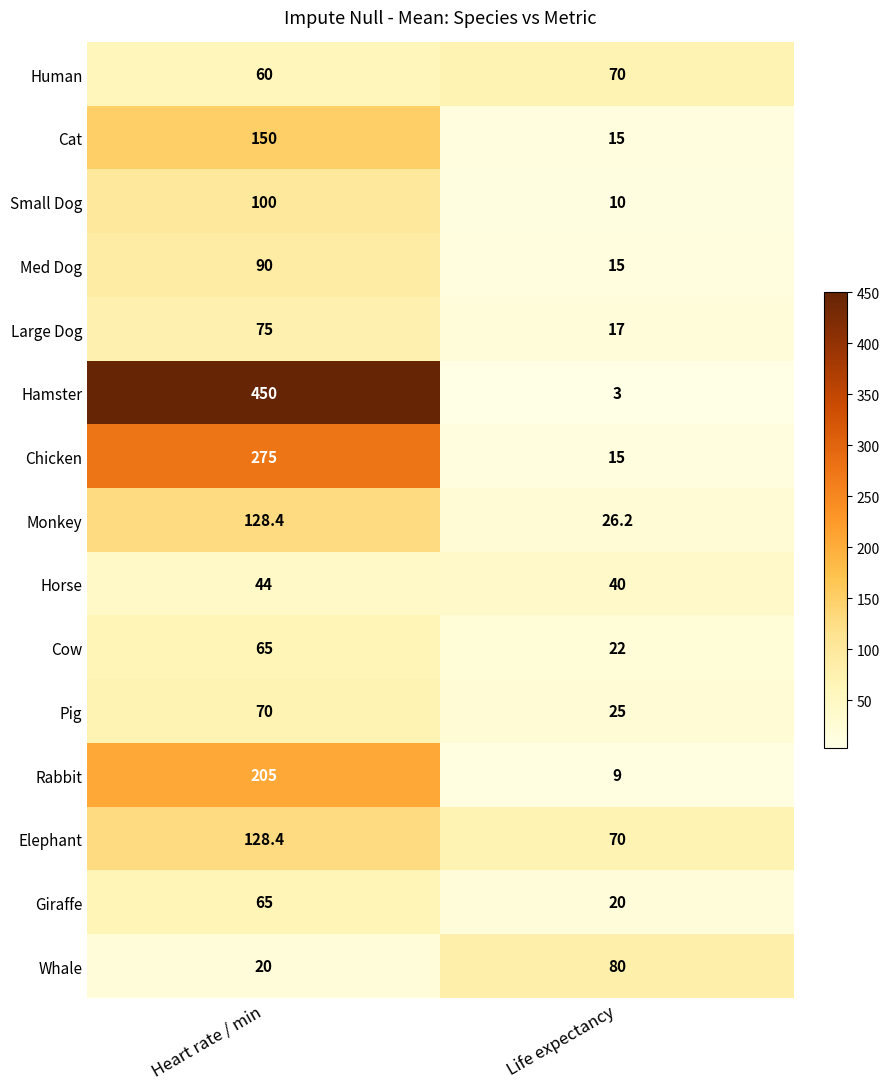

What is the sum of all Med Dog values?

105.0